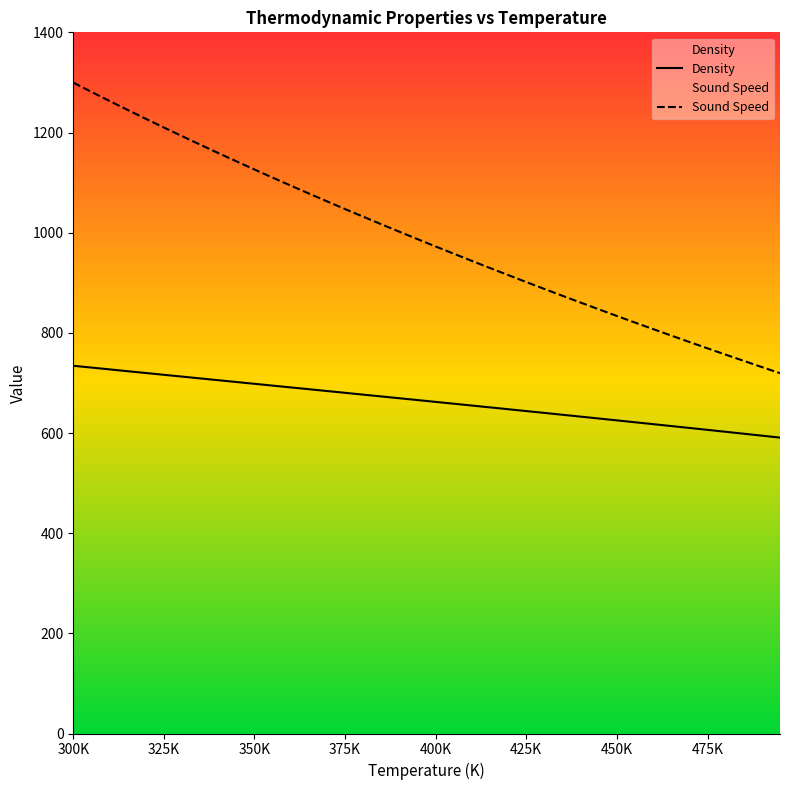

Reading left to right, what are all the values shown in this chart?

Density: 734.3	730.6	727.0	723.4	719.8	716.2	712.6	709.0	705.4	701.8	698.2	694.6	691.0	687.4	683.8	680.2	676.6	673.0	669.4	665.7	662.1	658.5	654.8	651.1	647.5	643.8	640.1	636.4	632.7	628.9	625.2	621.4	617.7	613.9	610.1	606.3	602.4	598.6	594.7	590.8
Sound Speed: 1299.6	1281.2	1263.0	1245.1	1227.4	1210.0	1192.8	1175.8	1159.0	1142.5	1126.1	1109.9	1094.0	1078.2	1062.6	1047.1	1031.9	1016.8	1001.8	987.0	972.4	957.9	943.6	929.4	915.3	901.4	887.6	873.9	860.4	847.0	833.7	820.5	807.5	794.5	781.7	769.0	756.5	744.0	731.6	719.4